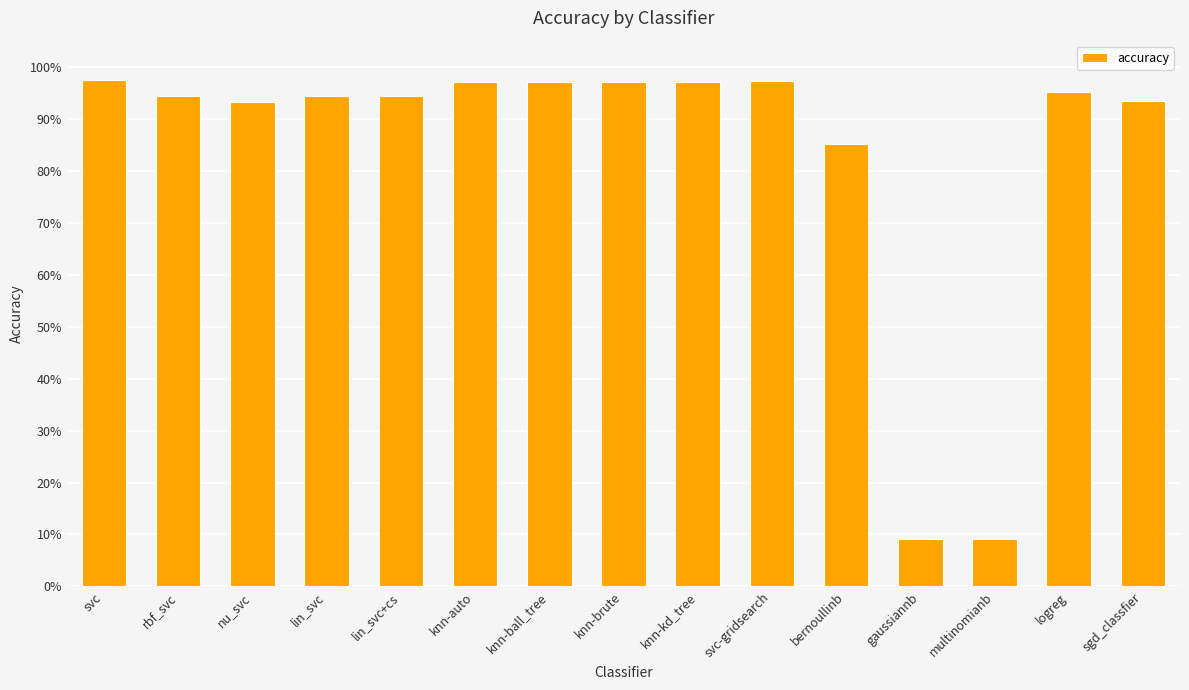

Where is the data nearest to the value 0?

gaussiannb